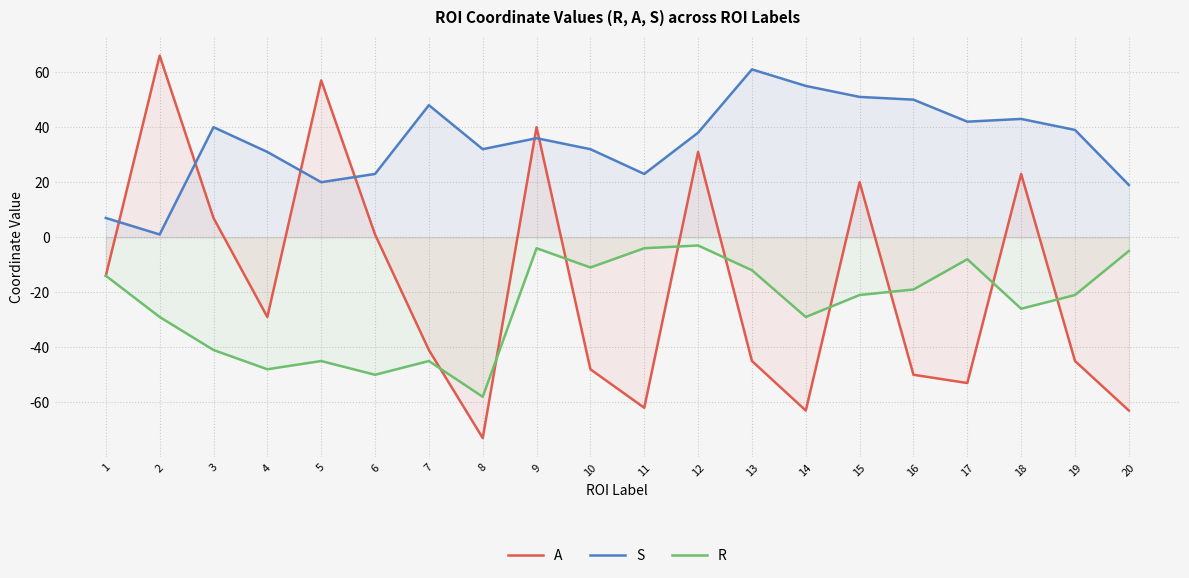

How many values in the A series exceed -29?

9